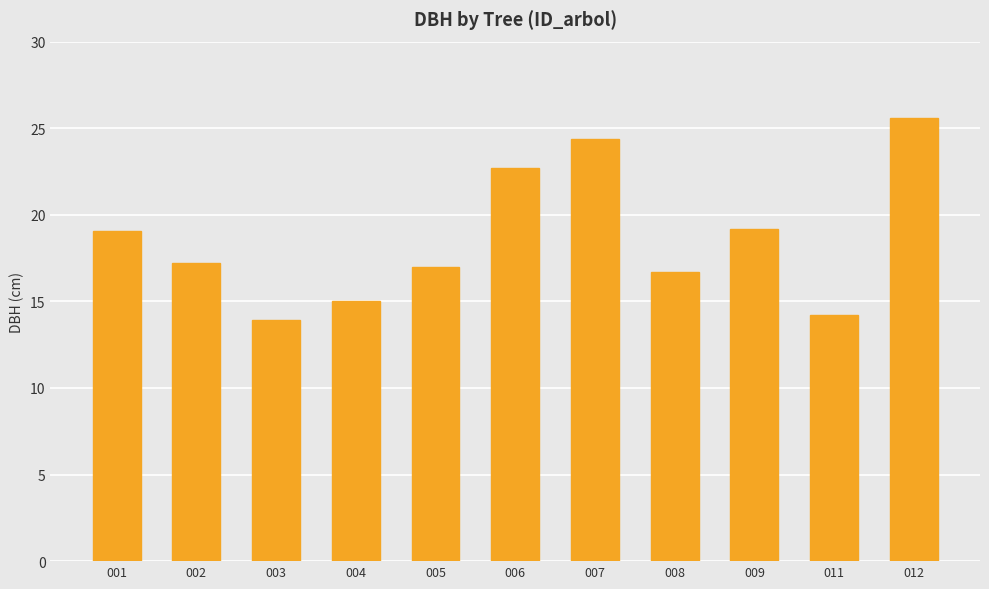

The value at 005 is 7.0. True or false?

False